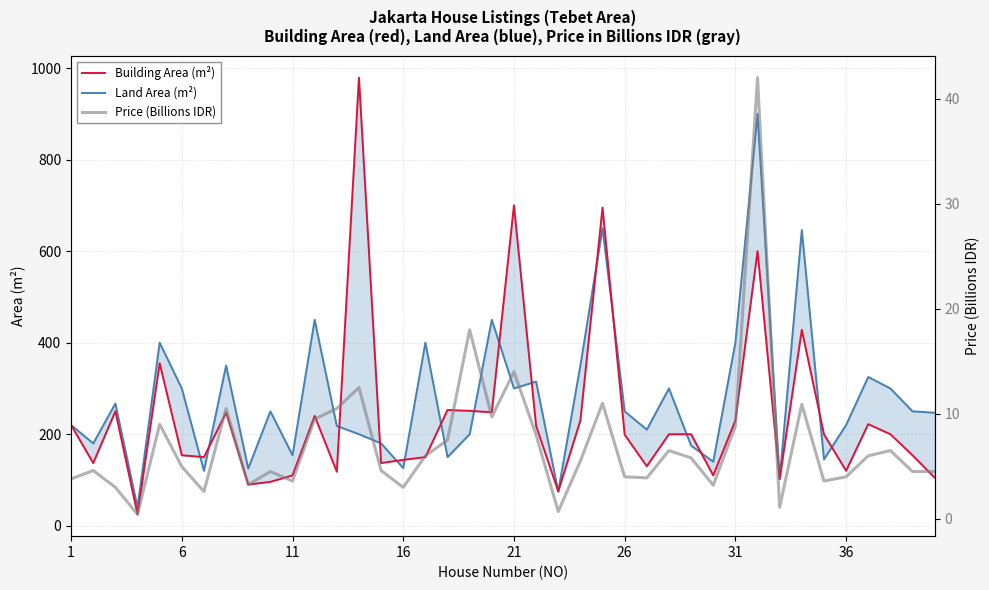

Does the chart display data point markers on the line(s)?

No